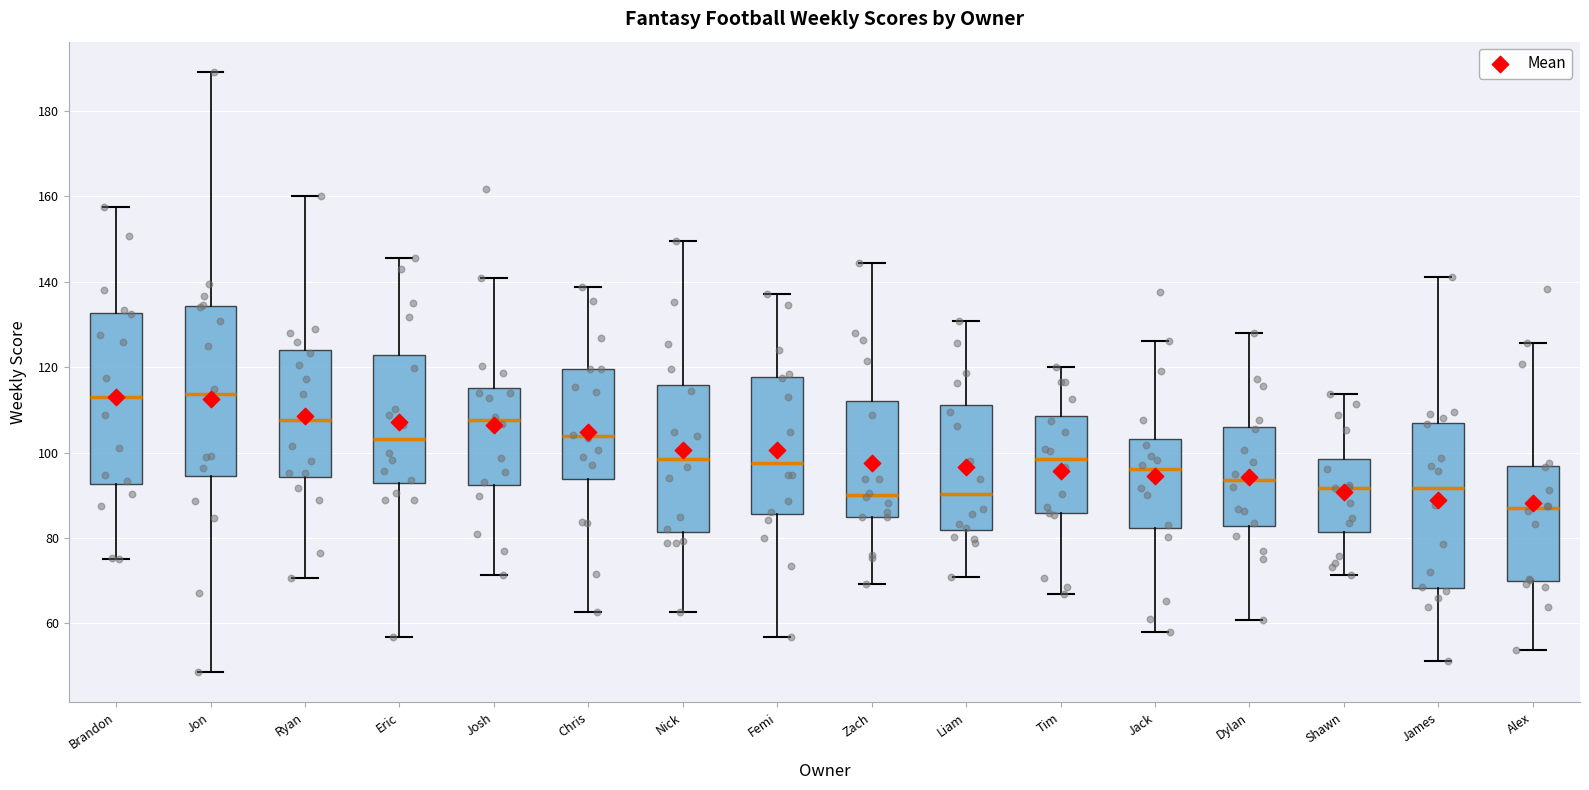

Reading left to right, transcribe this box plot: for each box, give where its median line is, the range the box spans, and where its two whiskers end, as read against the y-axis. The values are not printed on the chart, so give them approximately, as read against the axis.

Brandon: median 114, box 92 to 132, whiskers 76 to 158
Jon: median 114, box 94 to 134, whiskers 48 to 190
Ryan: median 108, box 94 to 124, whiskers 70 to 160
Eric: median 104, box 92 to 122, whiskers 56 to 146
Josh: median 108, box 92 to 116, whiskers 72 to 140
Chris: median 104, box 94 to 120, whiskers 62 to 138
Nick: median 98, box 82 to 116, whiskers 62 to 150
Femi: median 98, box 86 to 118, whiskers 56 to 138
Zach: median 90, box 84 to 112, whiskers 70 to 144
Liam: median 90, box 82 to 112, whiskers 70 to 130
Tim: median 98, box 86 to 108, whiskers 66 to 120
Jack: median 96, box 82 to 104, whiskers 58 to 126
Dylan: median 94, box 82 to 106, whiskers 60 to 128
Shawn: median 92, box 82 to 98, whiskers 72 to 114
James: median 92, box 68 to 108, whiskers 52 to 142
Alex: median 86, box 70 to 96, whiskers 54 to 126